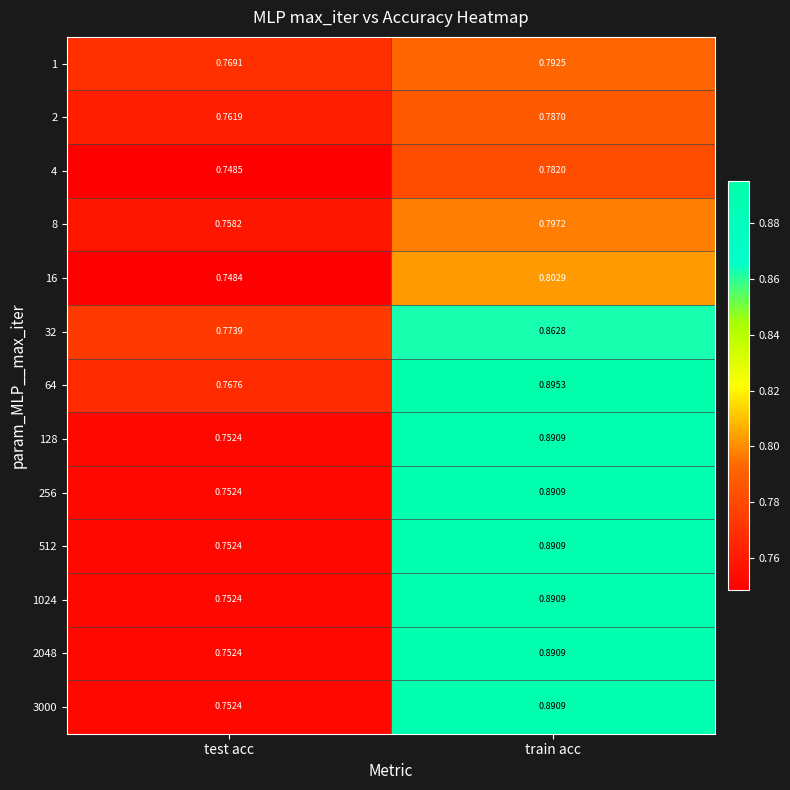

Which label corresponds to the largest value in the chart?

train acc